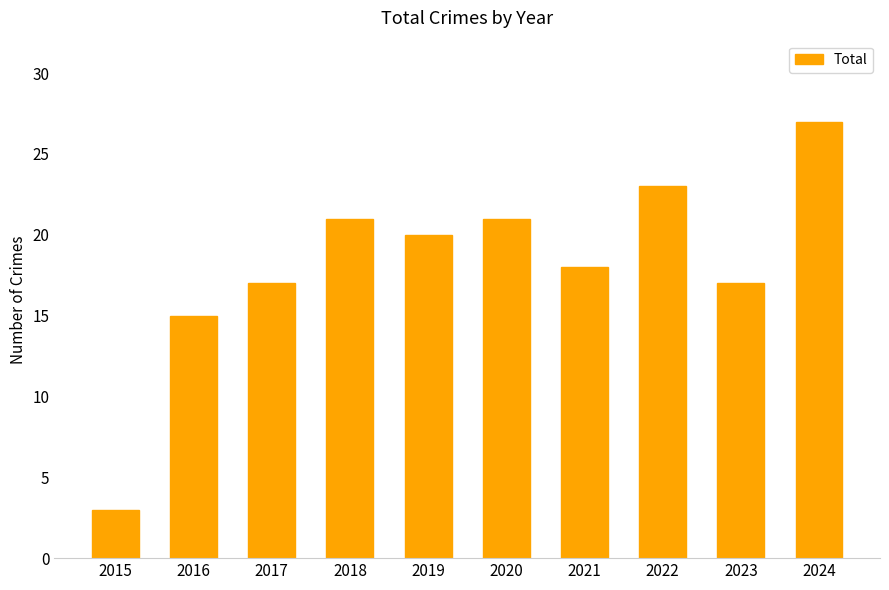

Is it true that the value at 2017 is 17?

True